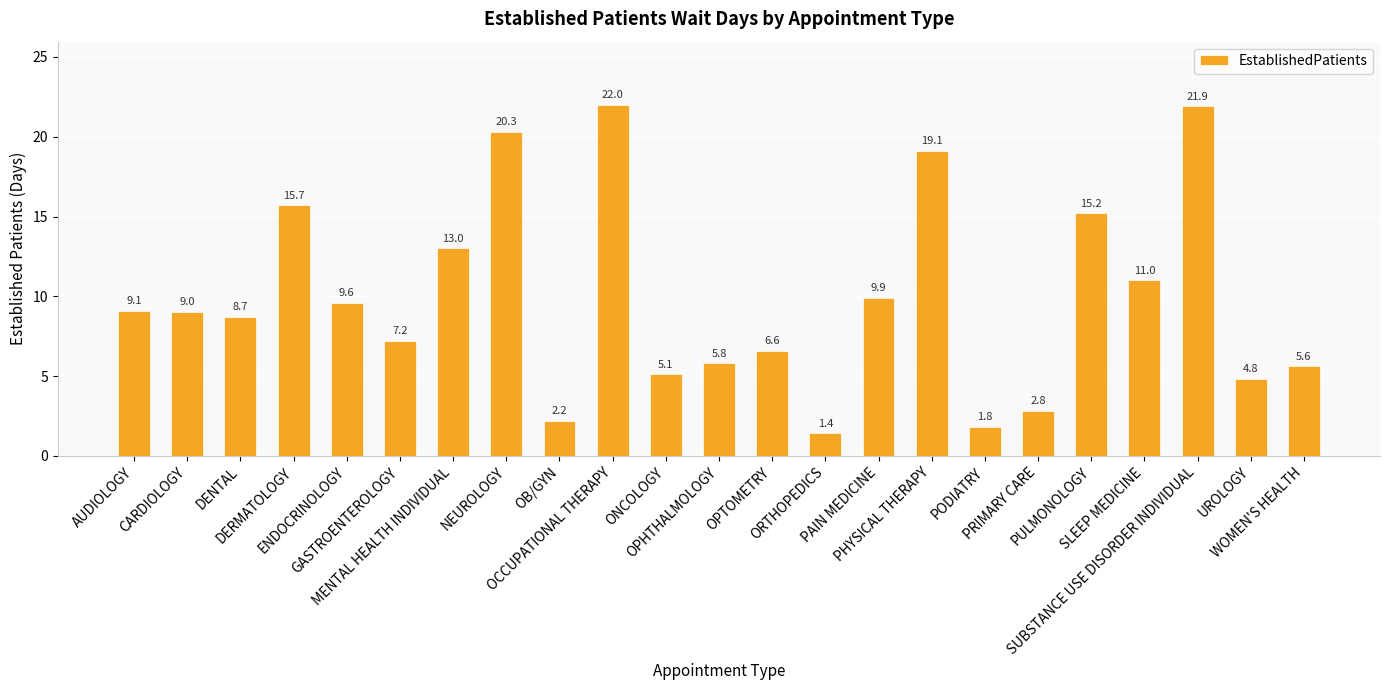

What is the sum of all values?

227.8